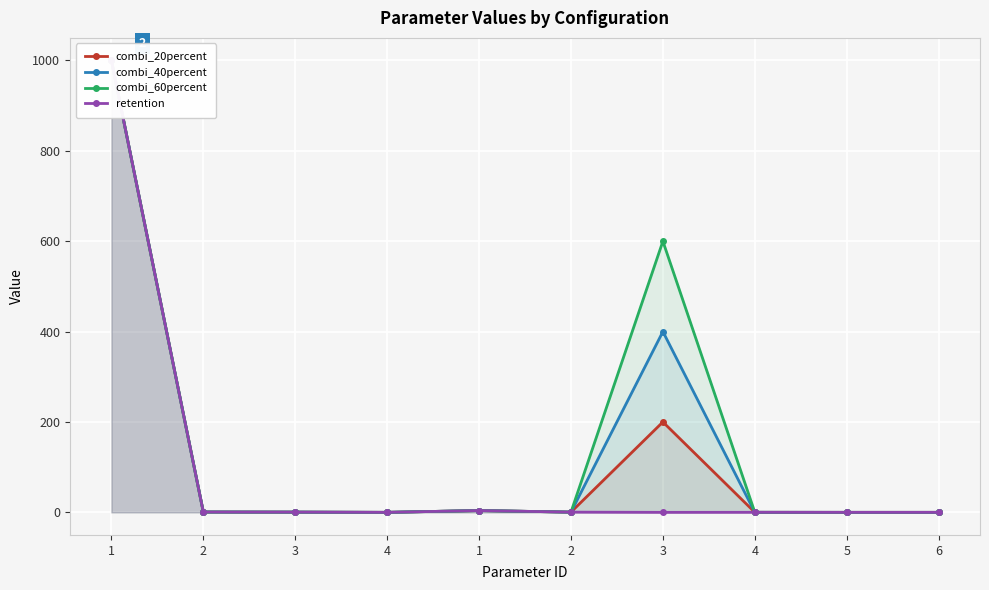

Where is the first local minimum for combi_40percent?

4